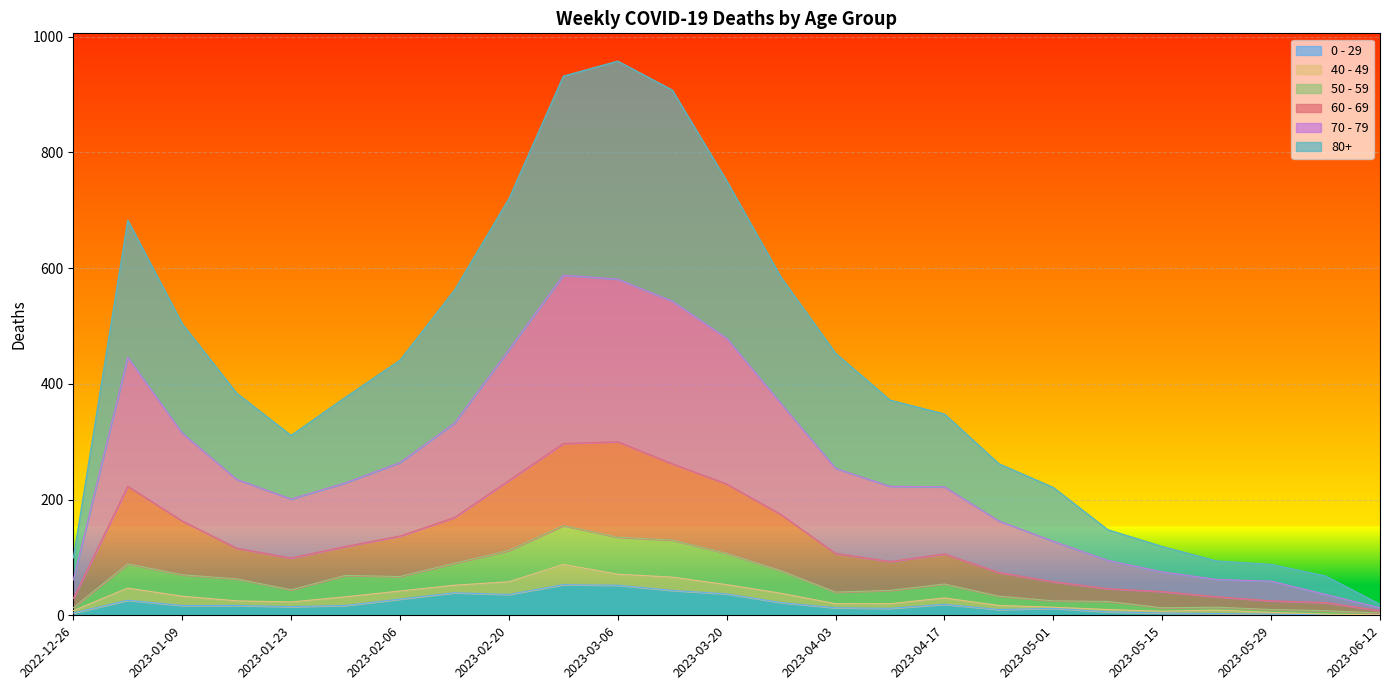

What is the maximum value shown in the chart?

958